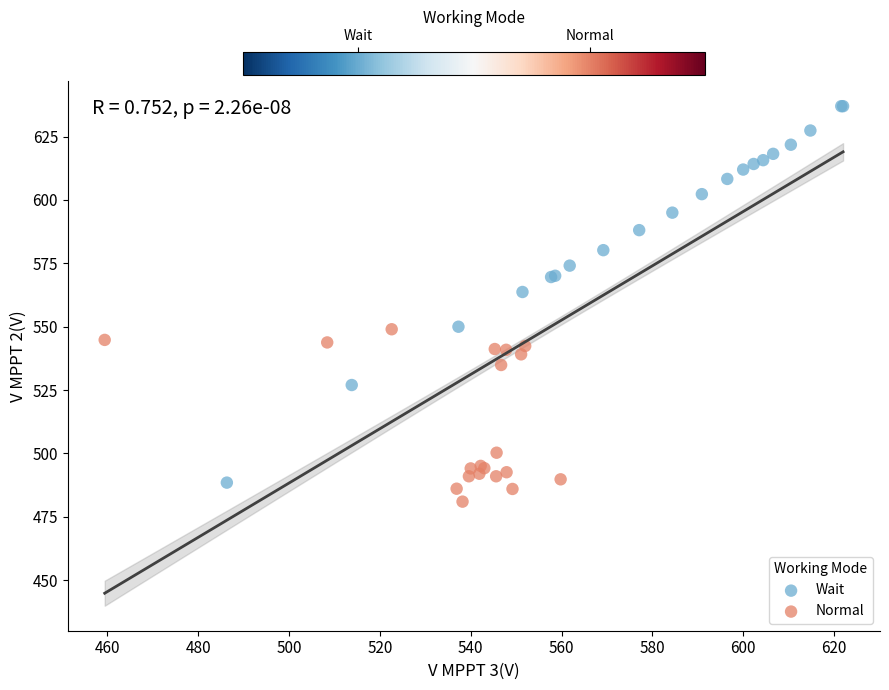

Which series reaches the maximum Y coordinate?

Wait